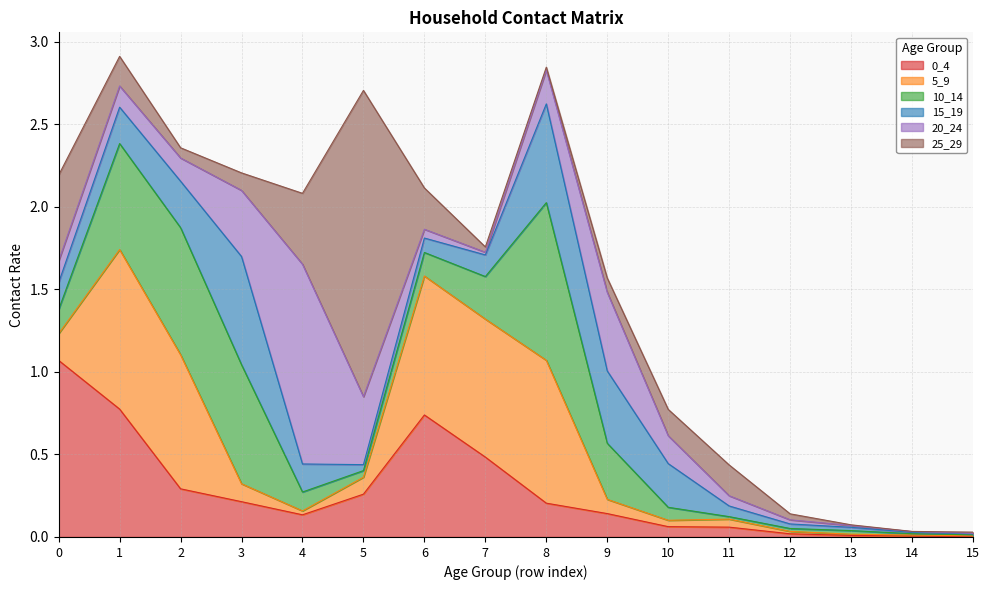

Does the chart display data point markers on the line(s)?

No